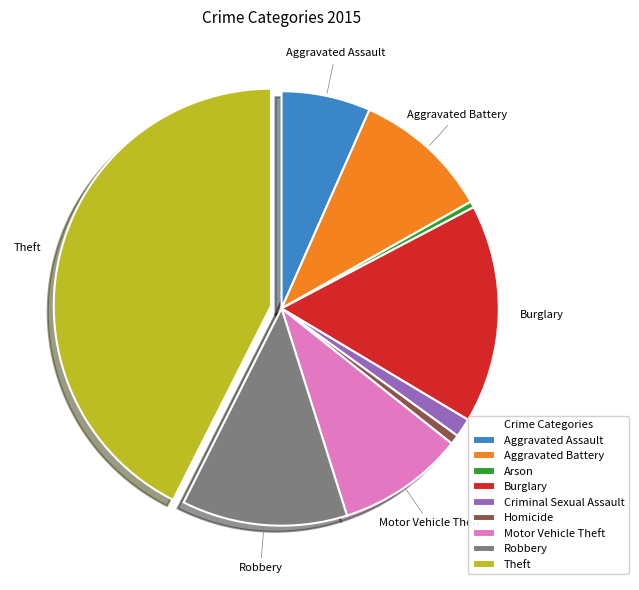

Combined, do Aggravated Battery and Burglary account for over 50%?

No